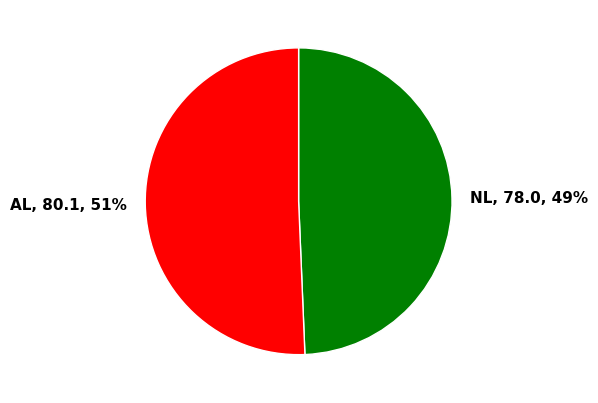

Combined, do AL and NL account for over 50%?

Yes